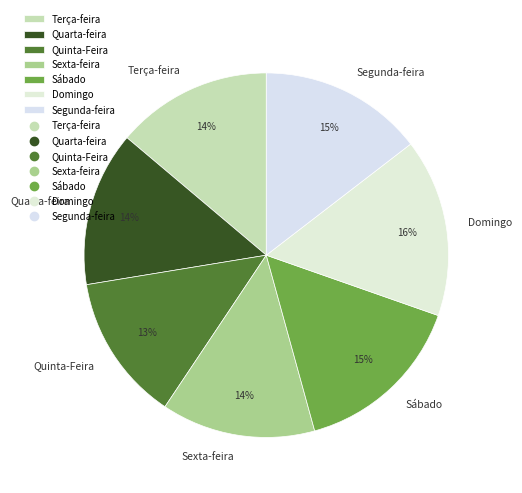

Count the number of slices in the pie.

7